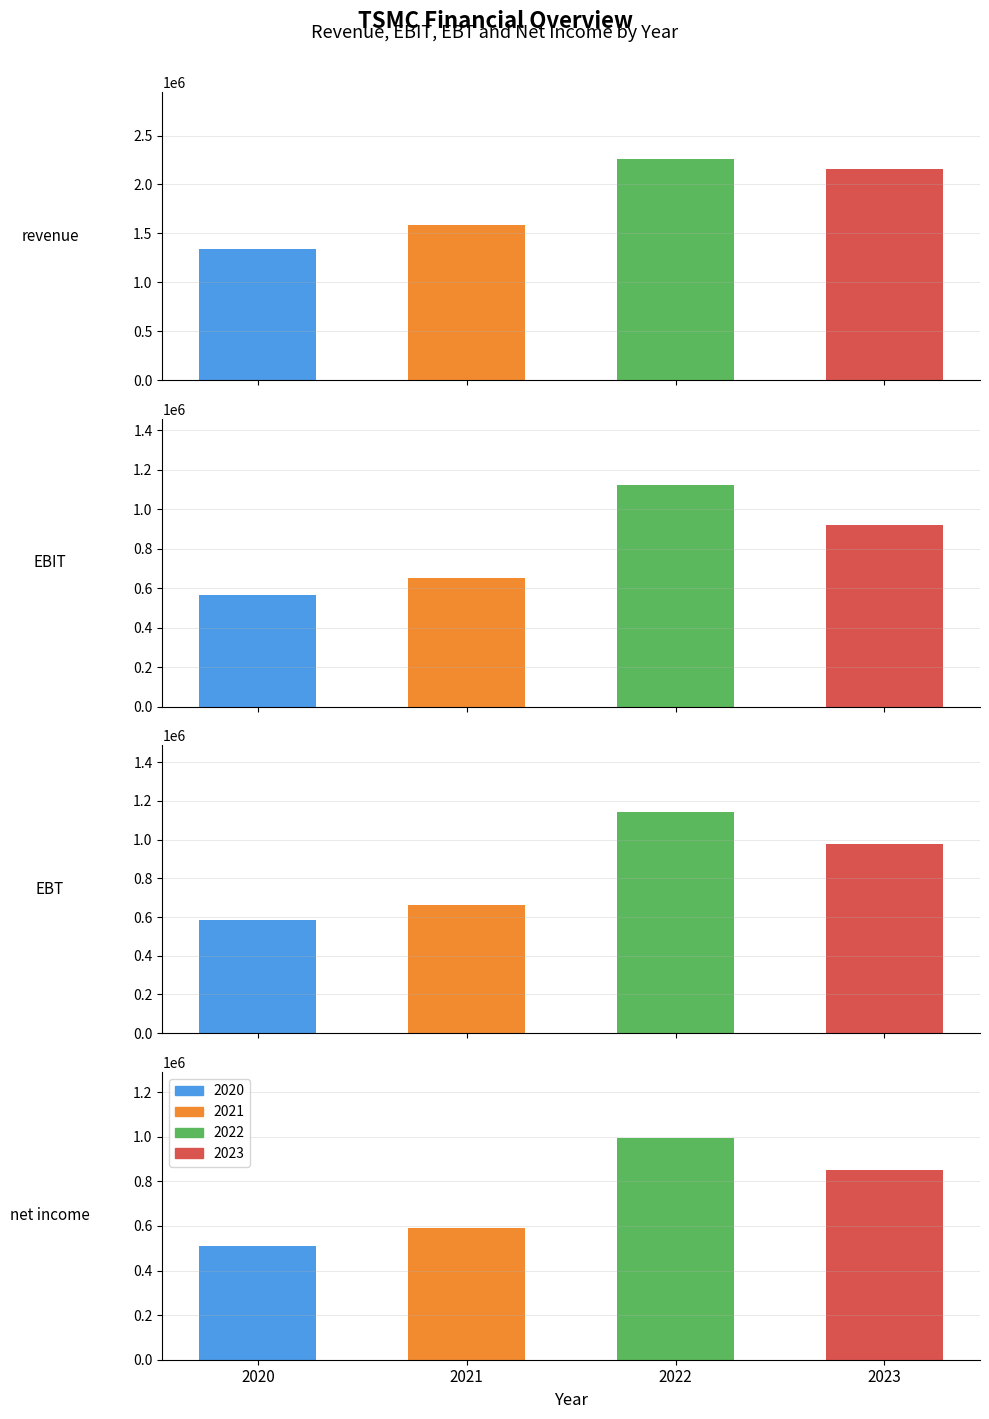

Reading left to right, transcribe all the data shown in this chart.

2020: 1339238.5	566780.0	584746.3	511008.0
2021: 1587415.0	649983.6	663036.0	592880.6
2022: 2263891.3	1121226.5	1144072.2	993294.7
2023: 2161735.8	921429.9	979316.5	851027.7